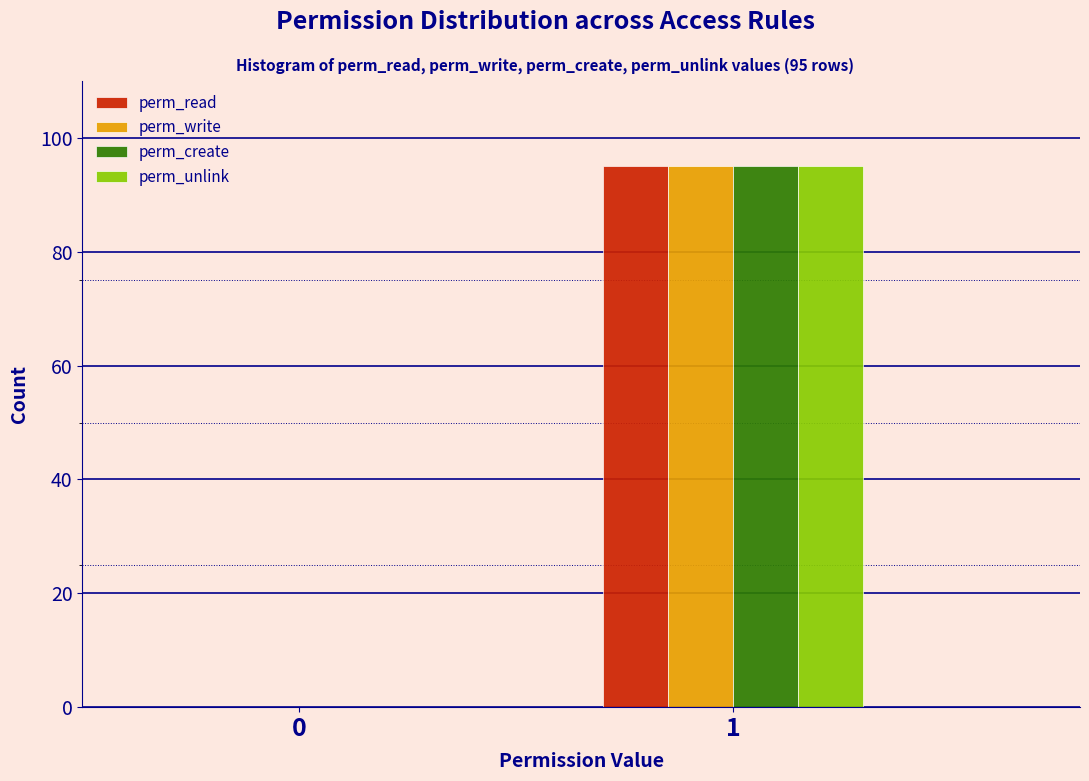

Reading left to right, what are all the values shown in this chart?

perm_read: 0=0	1=95
perm_write: 0=0	1=95
perm_create: 0=0	1=95
perm_unlink: 0=0	1=95